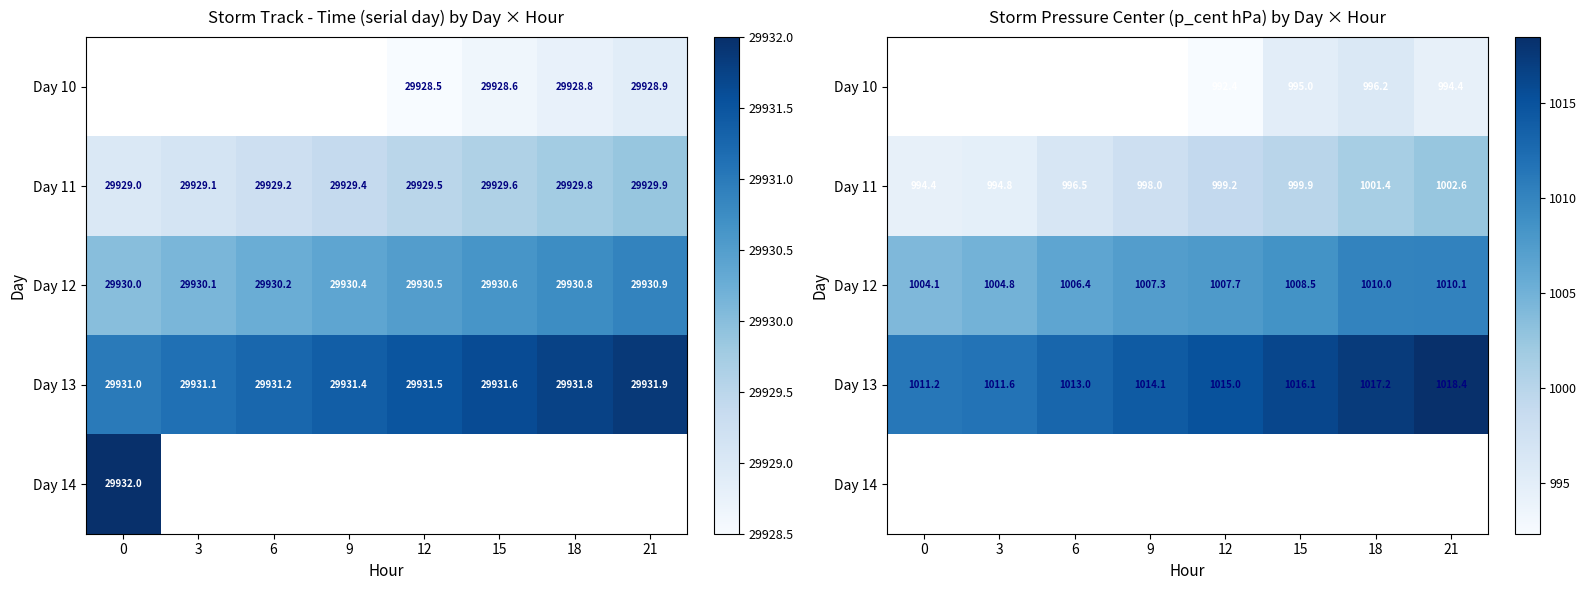

List the series in order of their peak value, lowest first.

Day 10, Day 11, Day 12, Day 13, Day 14